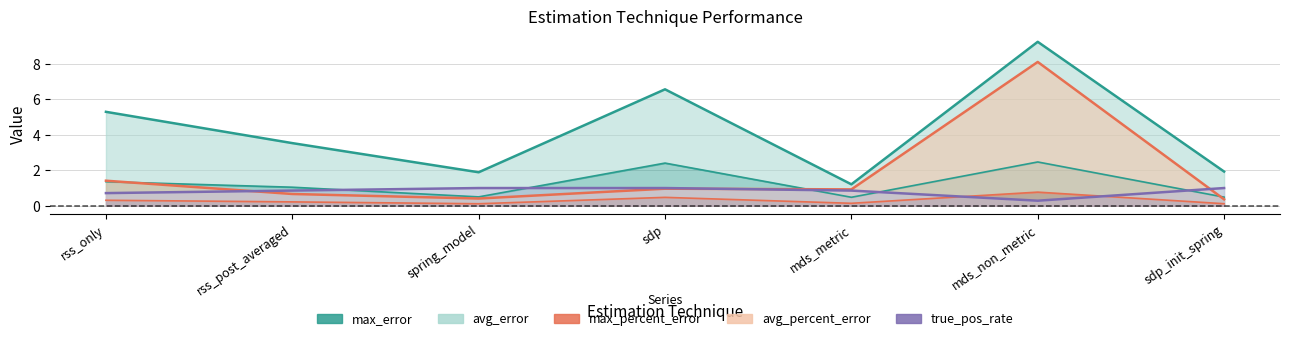

Reading right to left, list all the values displayed in this chart.

max_error: 1.9	9.2	1.2	6.6	1.9	3.5	5.3
avg_error: 0.5	2.5	0.5	2.4	0.5	1.0	1.4
max_percent_error: 0.4	8.1	0.9	1.0	0.4	0.7	1.4
avg_percent_error: 0.1	0.8	0.1	0.5	0.1	0.2	0.3
true_pos_rate: 1.0	0.3	0.9	1.0	1.0	0.9	0.7